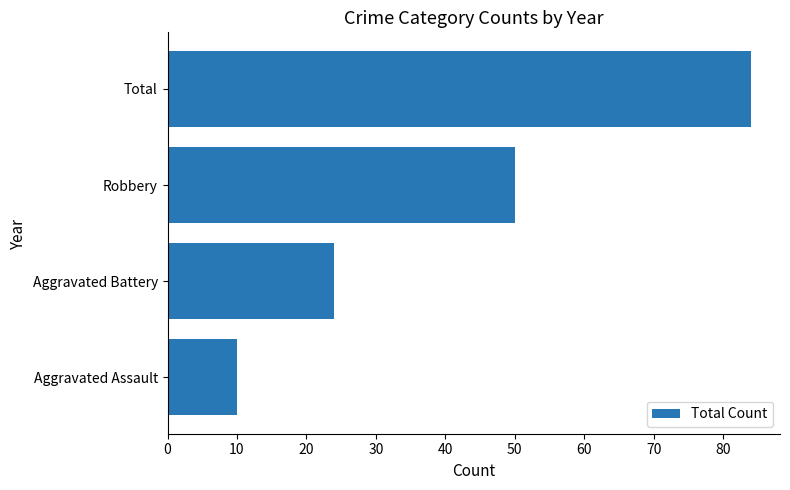

Reading top to bottom, list all the values displayed in this chart.

Total=84	Robbery=50	Aggravated Battery=24	Aggravated Assault=10